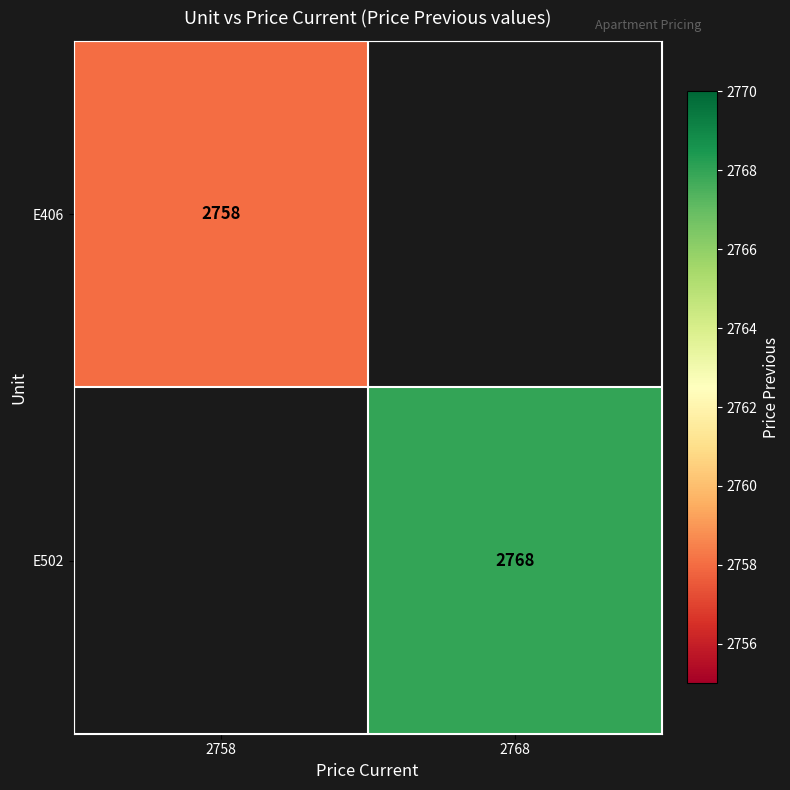

The E406 series shows 1304 at 2758. True or false?

False